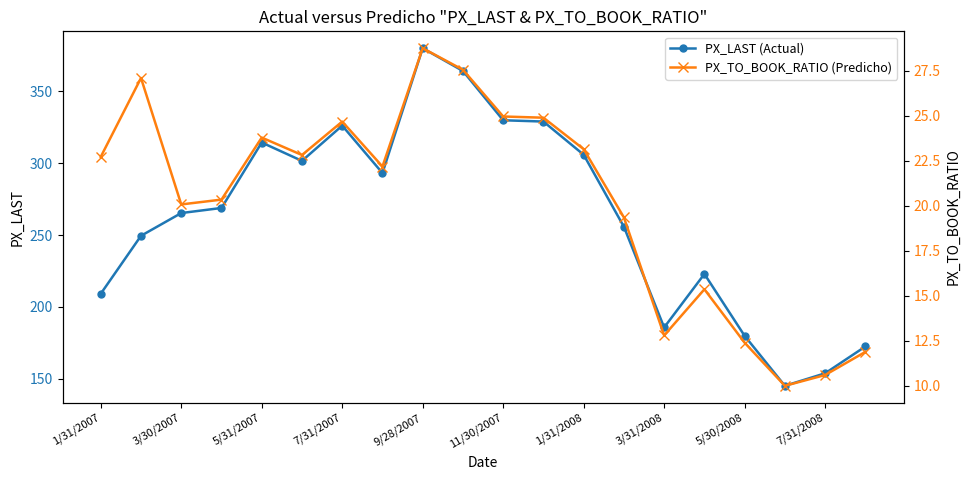

How many interior local valleys does the PX_TO_BOOK_RATIO (Predicho) series have?

5